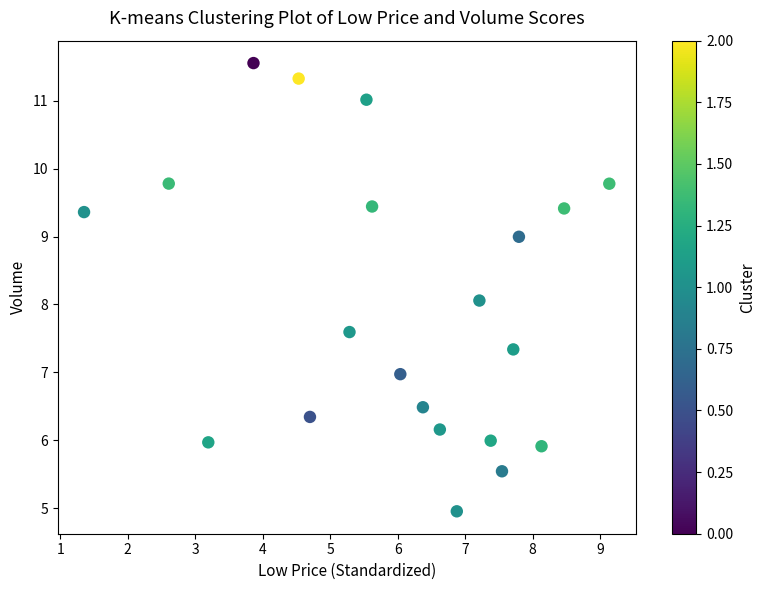

What is the range of X values (max minus min)?

7.8